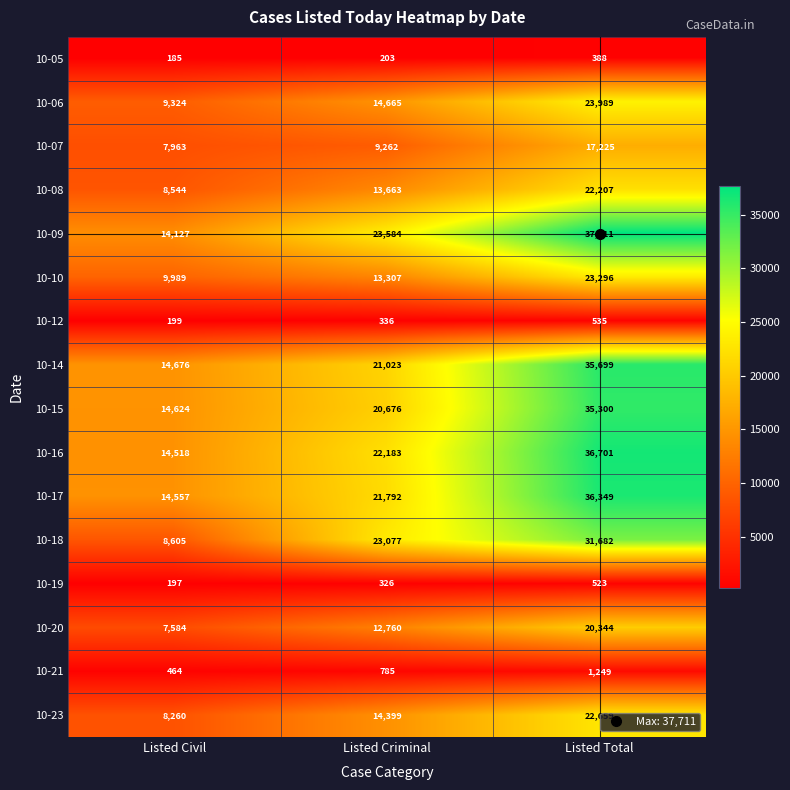

Read the 10-21 value at Listed Criminal, to the nearest 100.

800